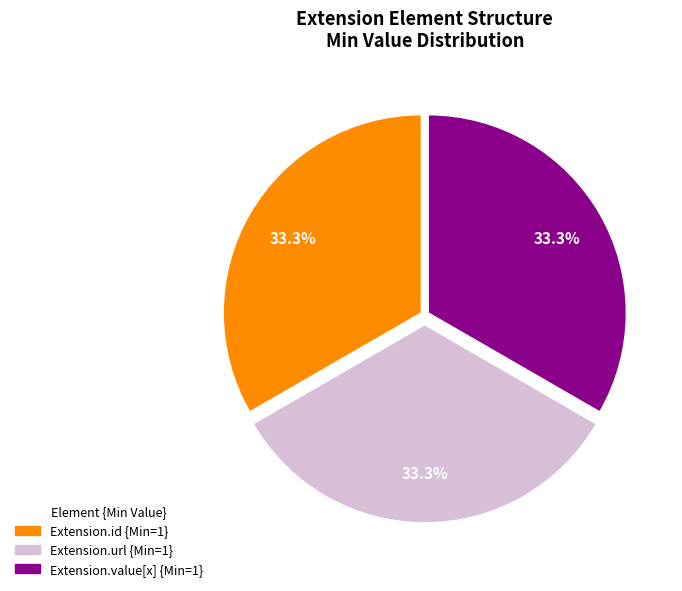

Is there a majority slice in this chart?

No